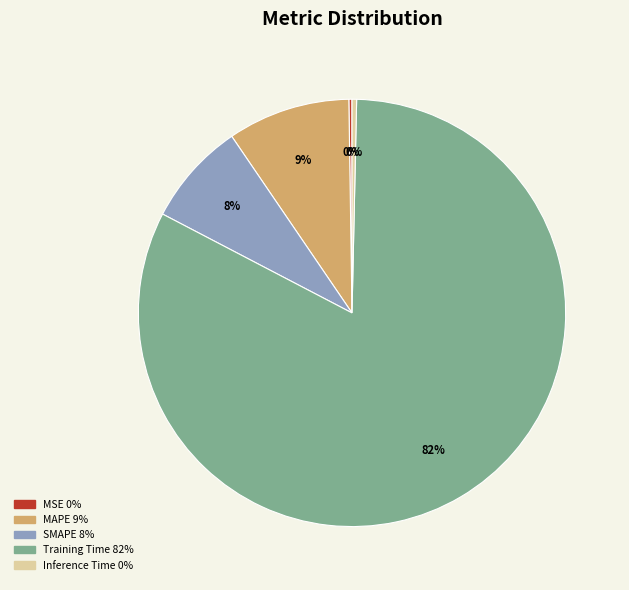

Which slice is the largest?

Training Time